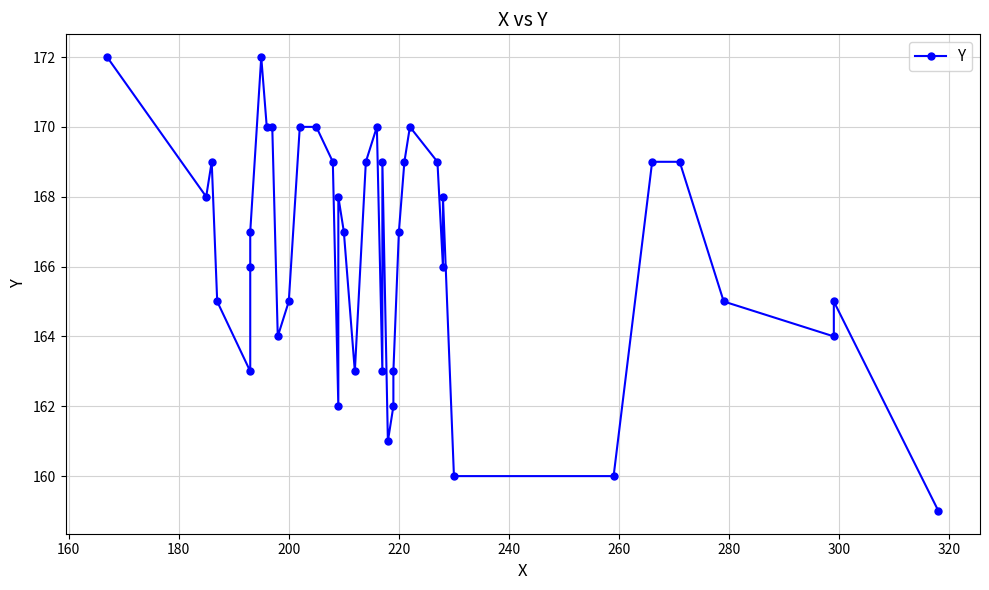

The chart shows a value of 96 at 220. True or false?

False